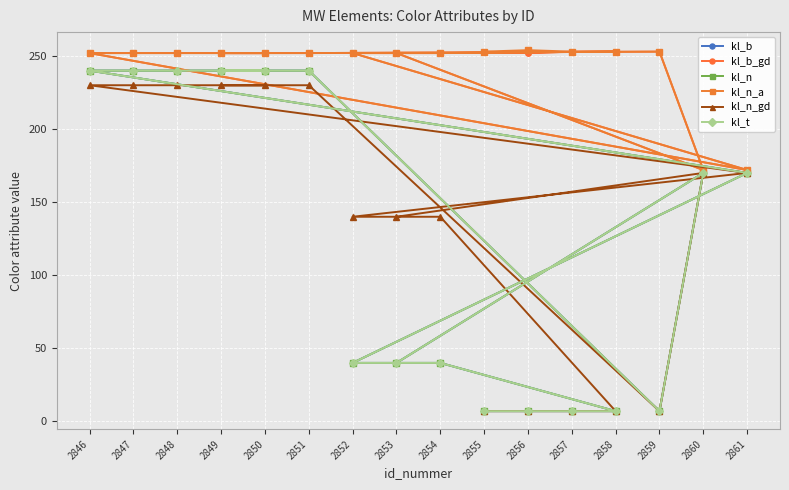

How many data points in kl_n_gd are less than 170?

8